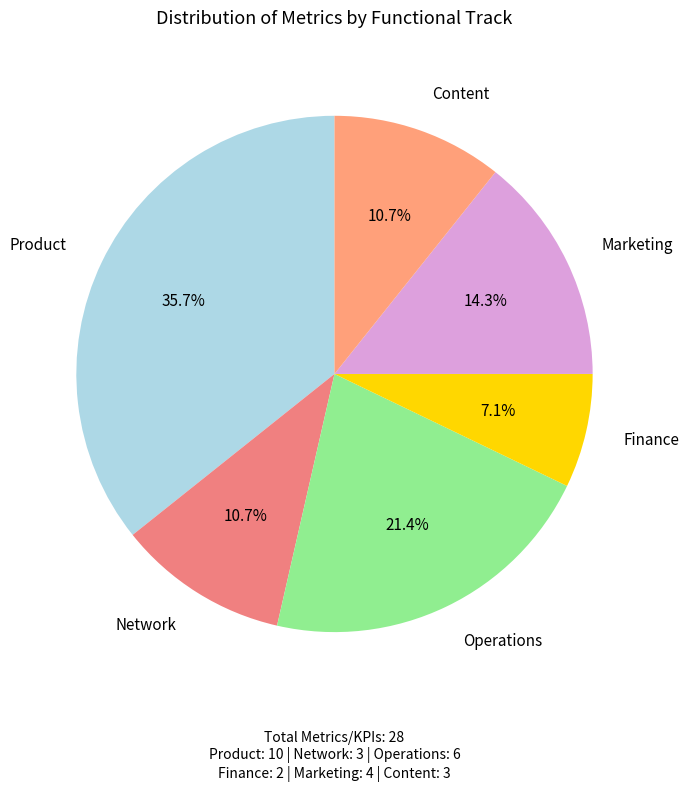

To the nearest percent, what is the average slice percentage?

17%